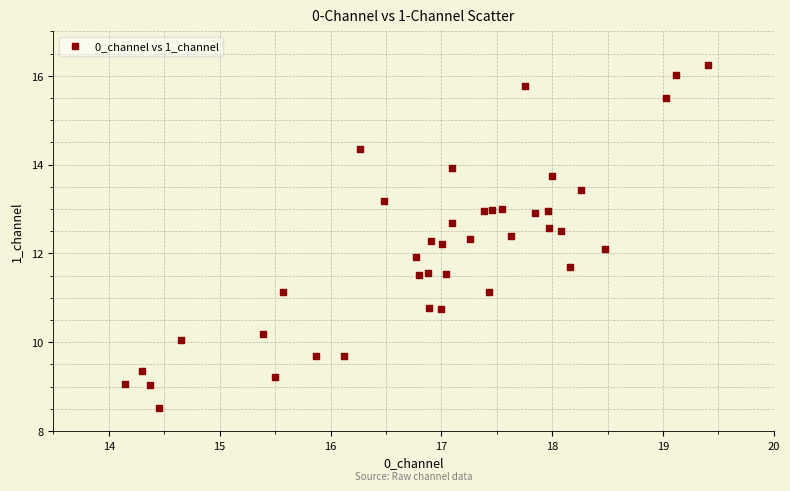

What is the range of X values (max minus min)?

5.3